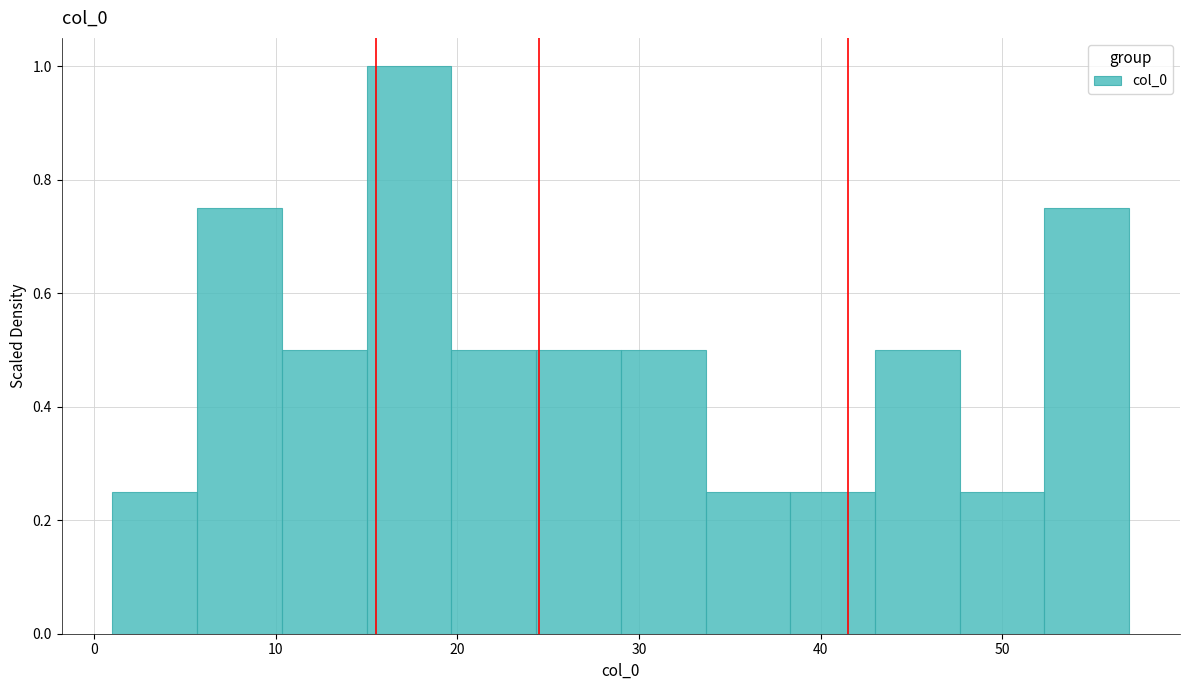

Reading left to right, list every bar in this chart as the range it spans on the x-axis followed by its height. Neither the bar edges nor the heights are printed on the chart, so give them approximately, as read against the axes.

1 to 6: 0.26
6 to 10: 0.76
10 to 15: 0.50
15 to 20: 1.00
20 to 24: 0.50
24 to 29: 0.50
29 to 34: 0.50
34 to 38: 0.26
38 to 43: 0.26
43 to 48: 0.50
48 to 52: 0.26
52 to 57: 0.76